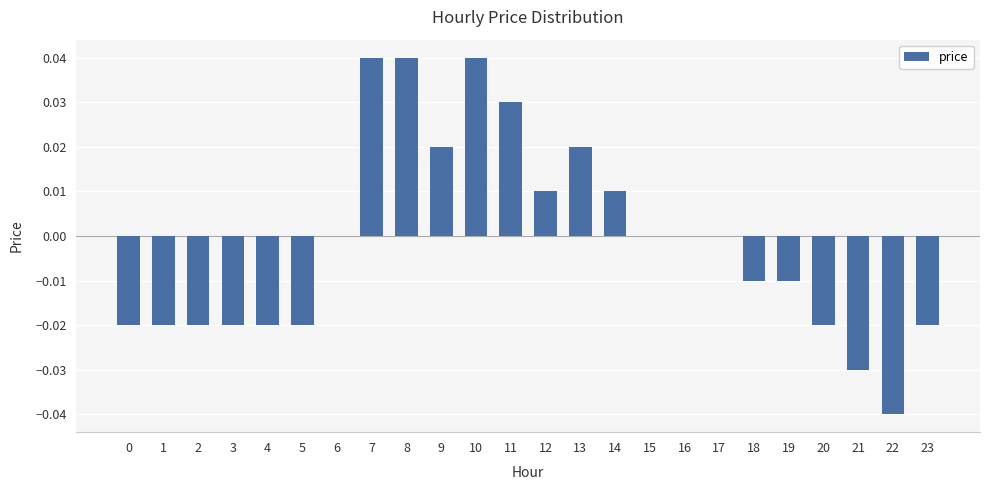

True or false: the data shows 0.0 at 9.

True